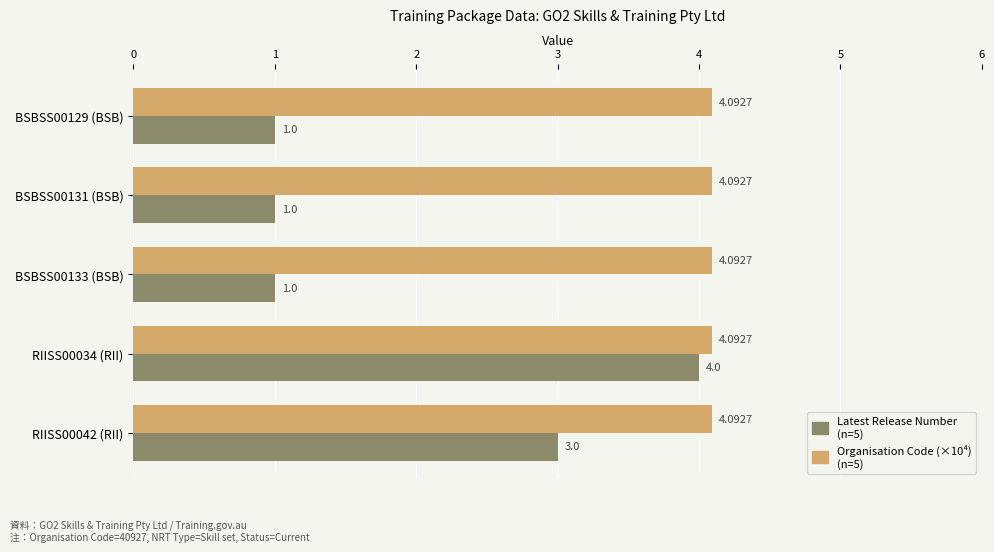

What is the total value across all series at BSBSS00133 (BSB)?

5.1